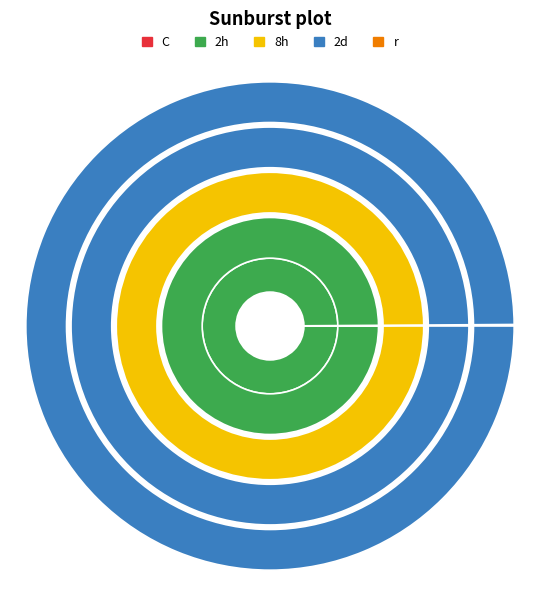

To the nearest percent, what is the average slice percentage?

50%